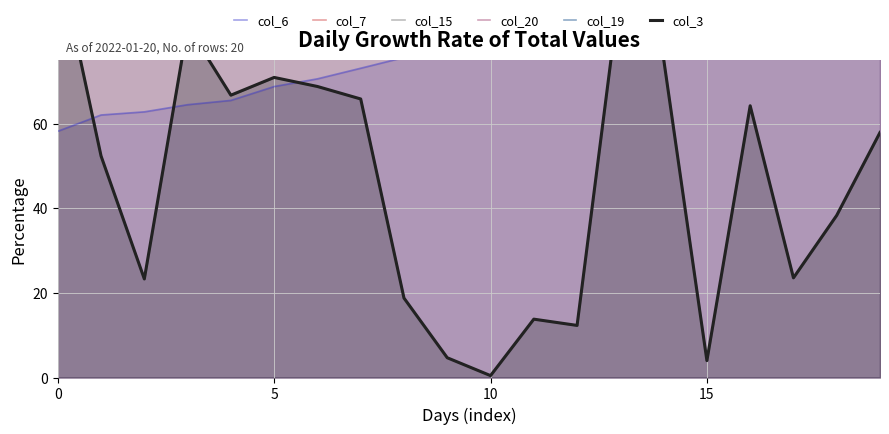

True or false: col_7 has more than 0 interior local peaks.

False